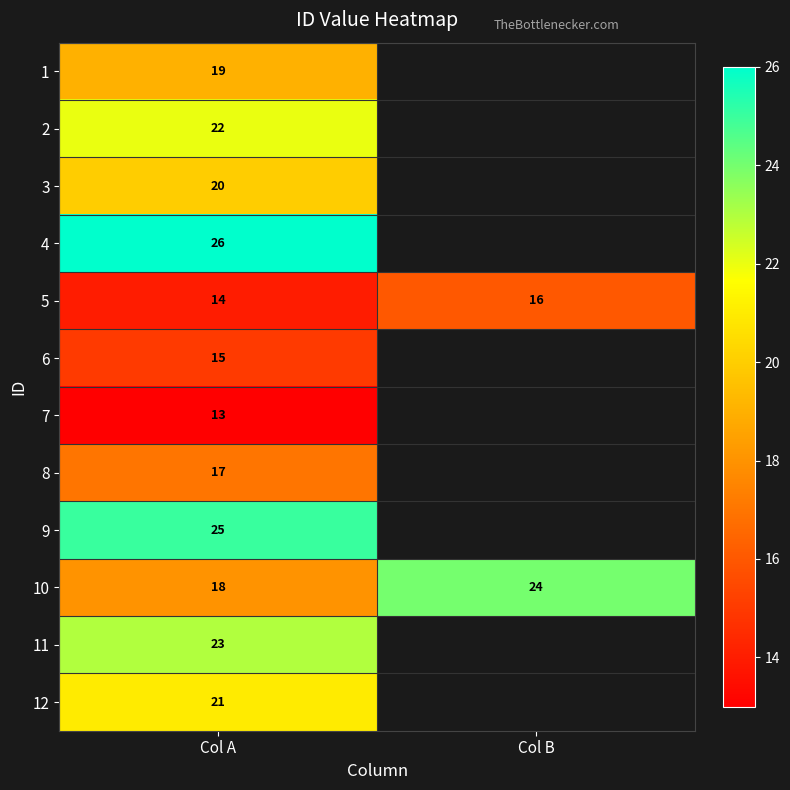

Is the value of 9 at Col A greater than the value of 5 at Col A?

Yes